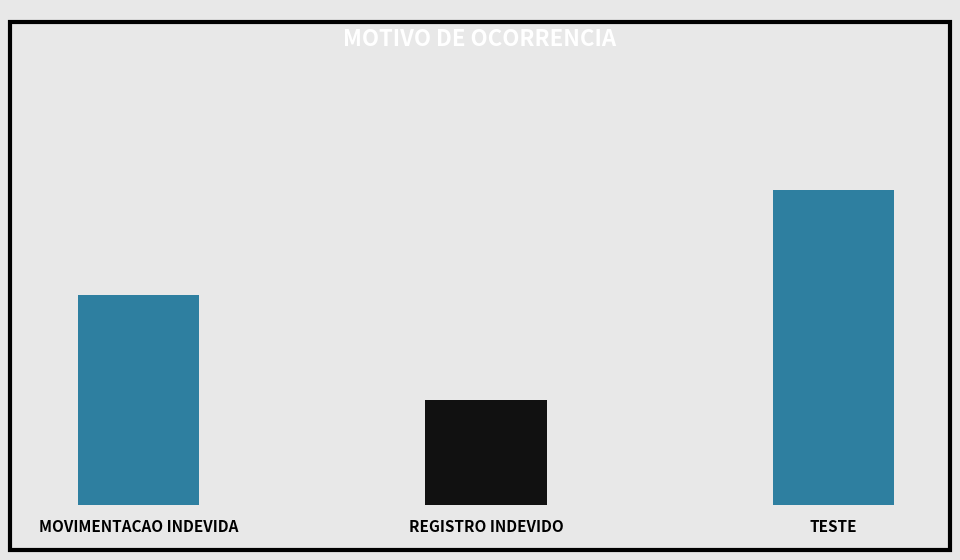

Are the bars horizontal?

No